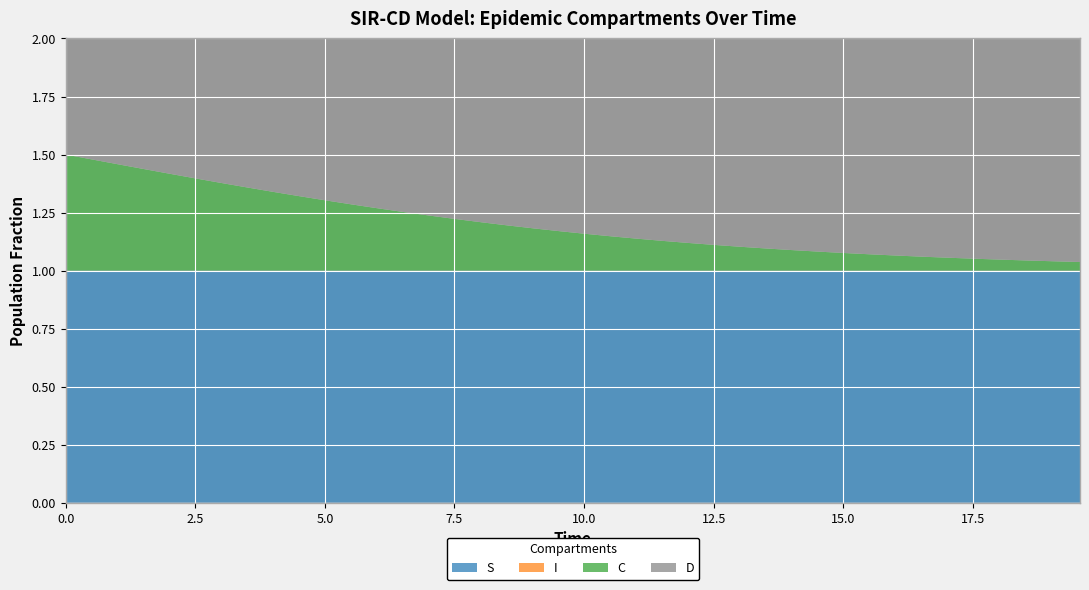

Reading left to right, extract all data points from this chart.

S: 1.0	1.0	1.0	1.0	1.0	1.0	1.0	1.0	1.0	1.0	1.0	1.0	1.0	1.0	1.0	1.0	1.0	1.0	1.0	1.0	1.0	1.0	1.0	1.0	1.0	1.0	1.0	1.0	1.0	1.0	1.0	1.0	1.0	1.0	1.0	1.0	1.0	1.0	1.0	1.0
I: 0.0	0.0	0.0	0.0	0.0	0.0	0.0	0.0	0.0	0.0	0.0	0.0	0.0	0.0	0.0	0.0	0.0	0.0	0.0	0.0	0.0	0.0	0.0	0.0	0.0	0.0	0.0	0.0	0.0	0.0	0.0	0.0	0.0	0.0	0.0	0.0	0.0	0.0	0.0	0.0
C: 0.5	0.5	0.5	0.4	0.4	0.4	0.4	0.4	0.3	0.3	0.3	0.3	0.3	0.3	0.2	0.2	0.2	0.2	0.2	0.2	0.2	0.1	0.1	0.1	0.1	0.1	0.1	0.1	0.1	0.1	0.1	0.1	0.1	0.1	0.1	0.1	0.0	0.0	0.0	0.0
D: 0.5	0.5	0.5	0.6	0.6	0.6	0.6	0.6	0.7	0.7	0.7	0.7	0.7	0.7	0.8	0.8	0.8	0.8	0.8	0.8	0.8	0.9	0.9	0.9	0.9	0.9	0.9	0.9	0.9	0.9	0.9	0.9	0.9	0.9	0.9	0.9	1.0	1.0	1.0	1.0